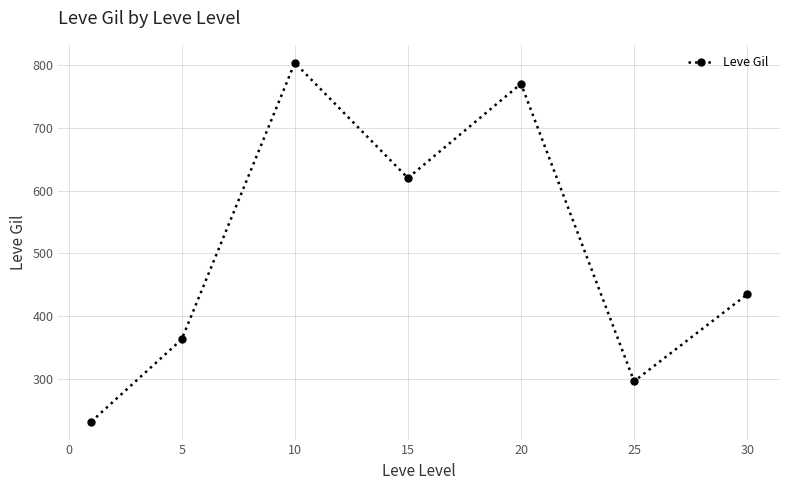

What is the value of the 5th point from the left?

770.0